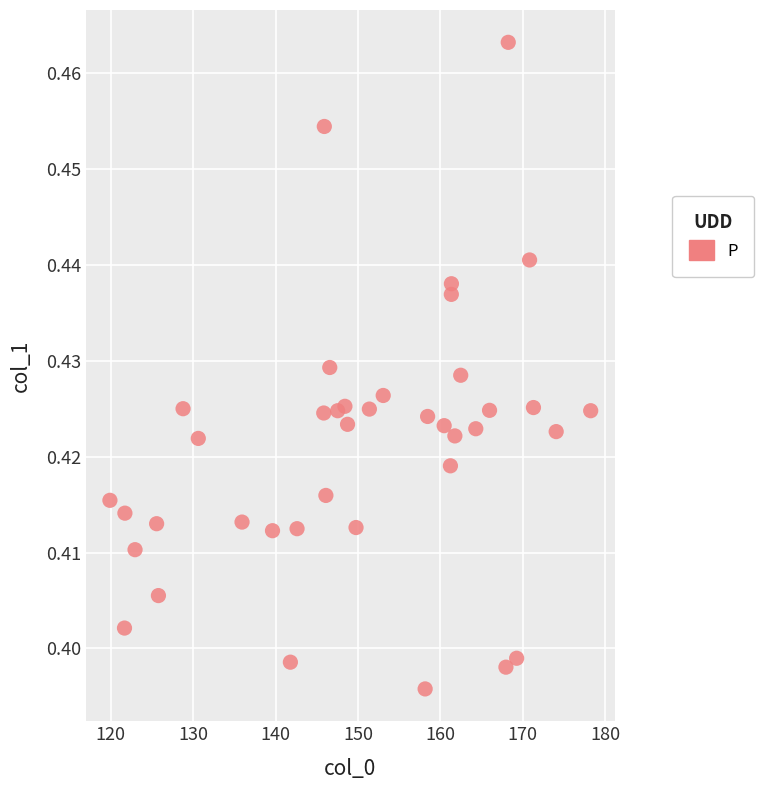

What is the range of X values (max minus min)?

58.4